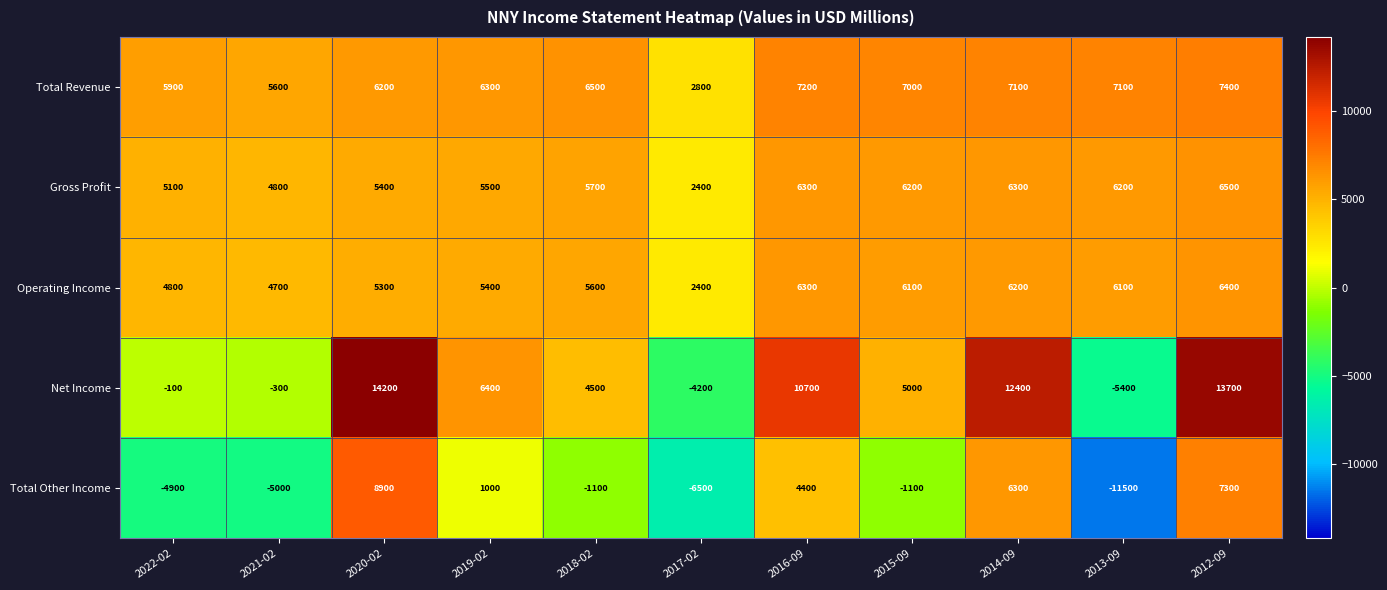

Which series changed the most between 2017-02 and 2016-09?

Net Income